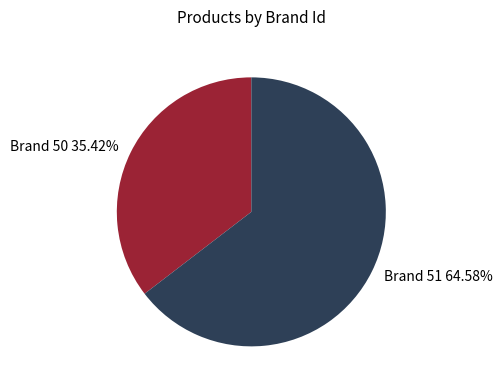

How many segments does this pie chart have?

2